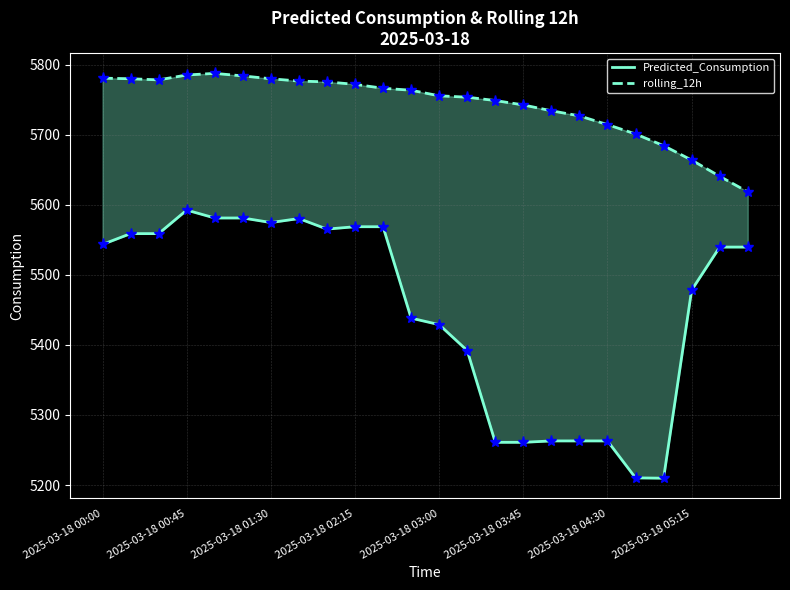

True or false: rolling_12h and Predicted_Consumption cross at least once.

False